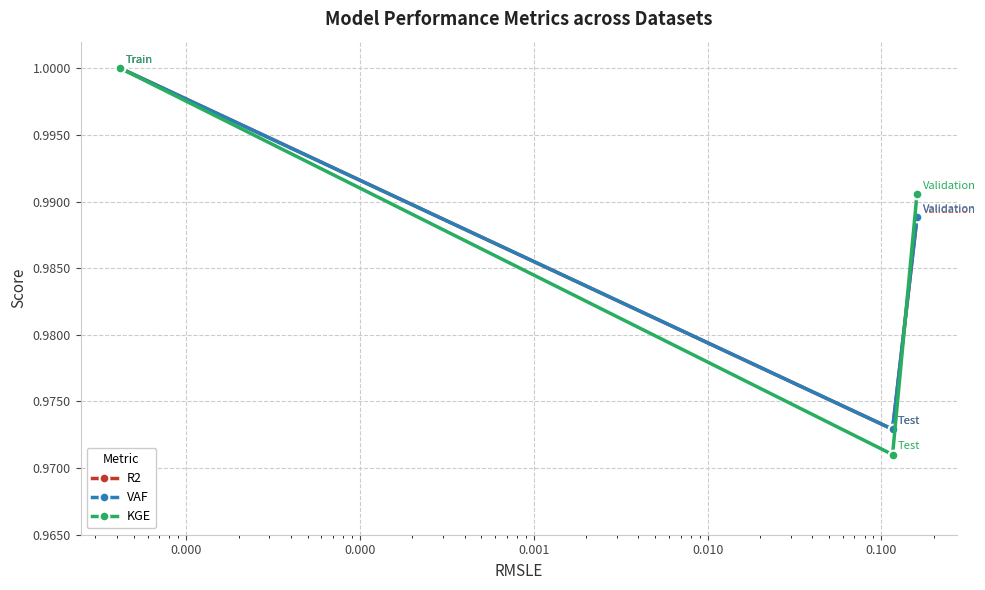

Rank the series by their average value, from highest to lowest.

VAF, R2, KGE